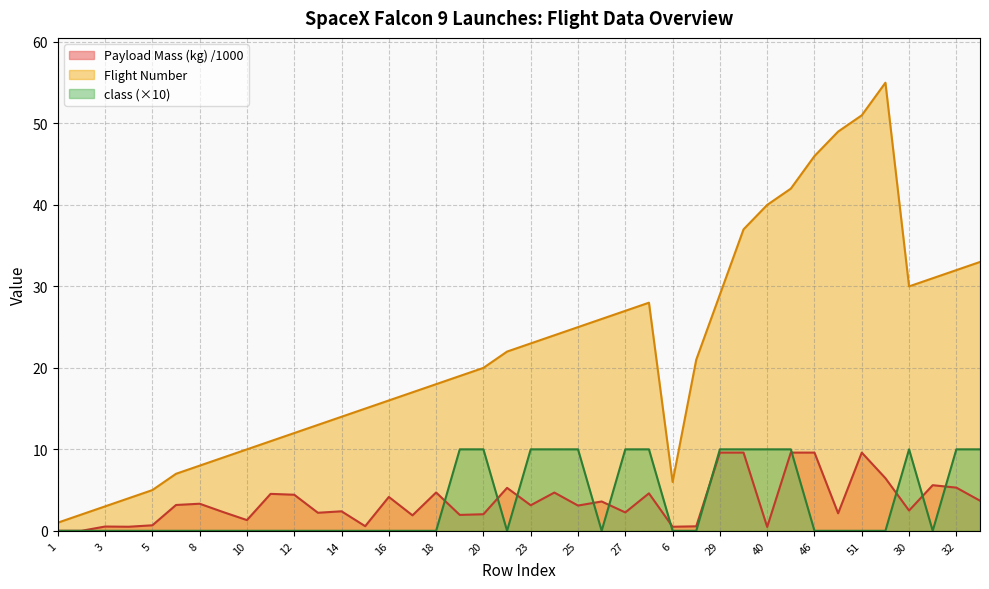

Where does the Payload Mass (kg) series first go above 3?

7